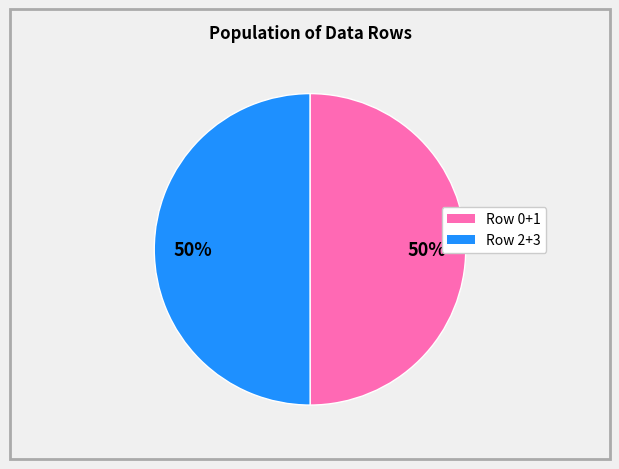

To the nearest percent, what is the average slice percentage?

50%